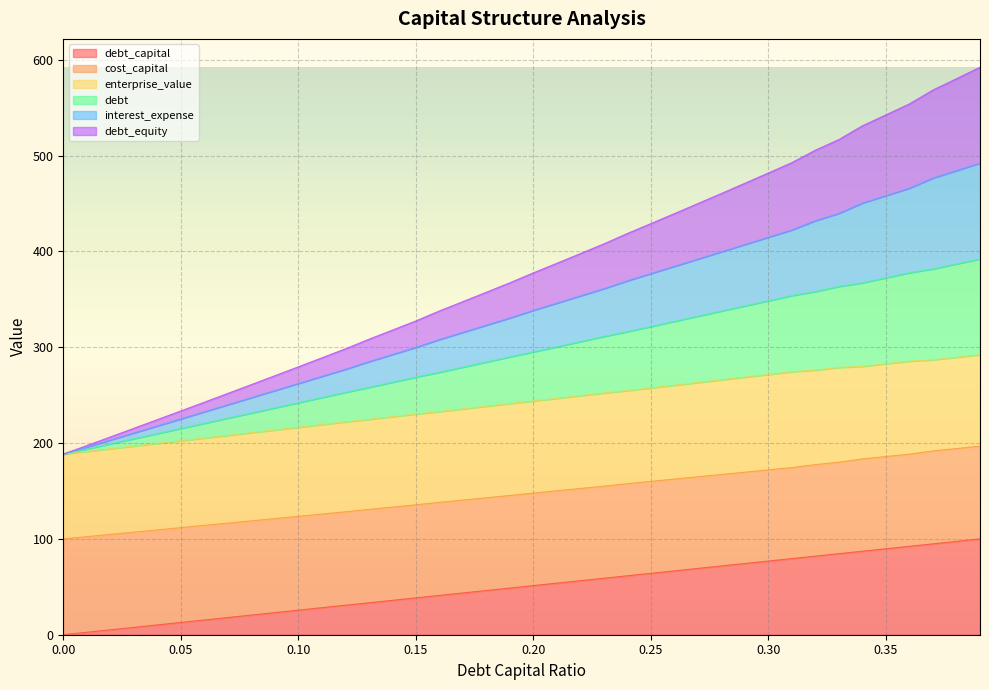

True or false: debt and debt_equity intersect in this chart.

False